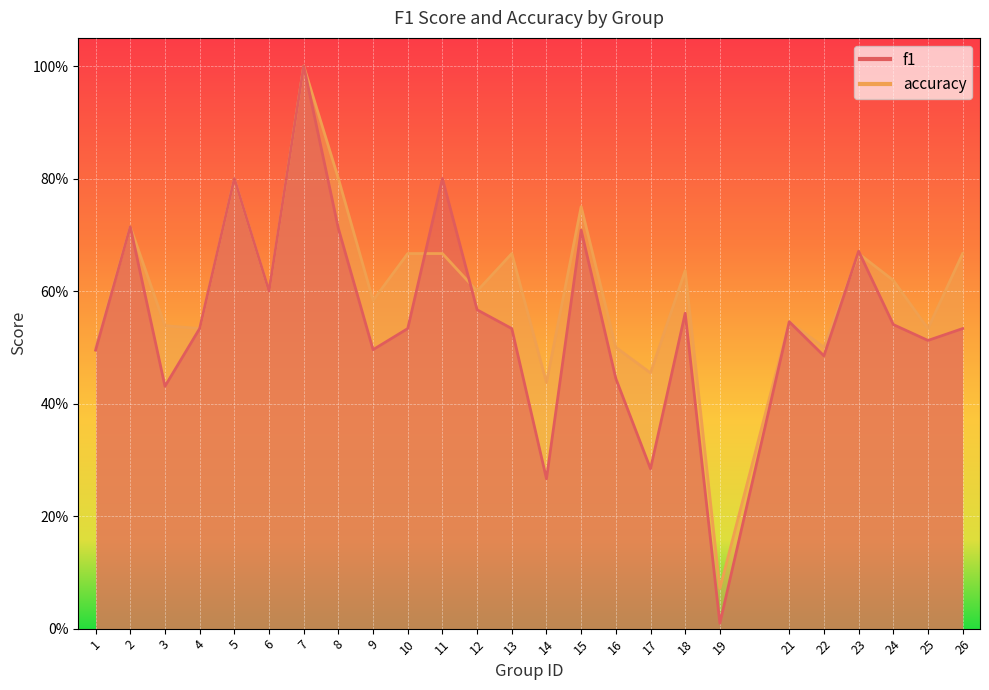

How many lines are shown in the chart?

2